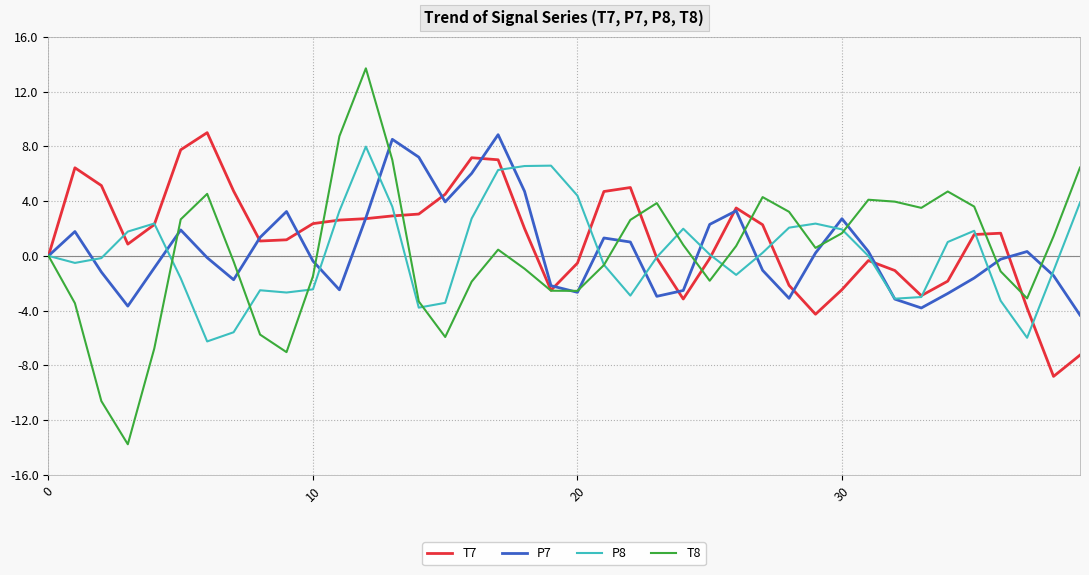

Which series has the widest spread of values?

T8